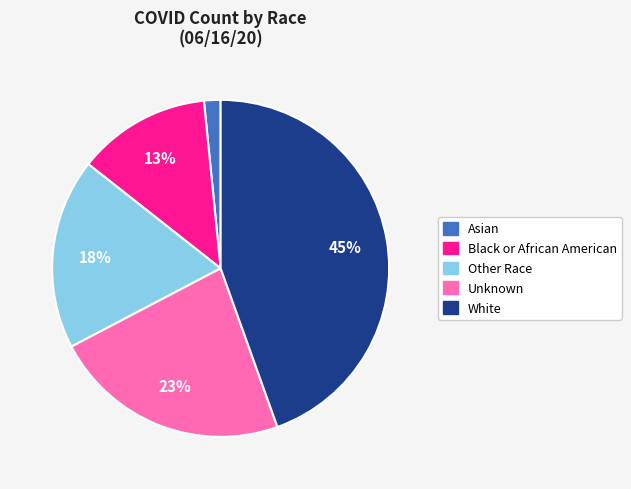

Rank the categories by value from lowest to highest.

Asian, Black or African American, Other Race, Unknown, White